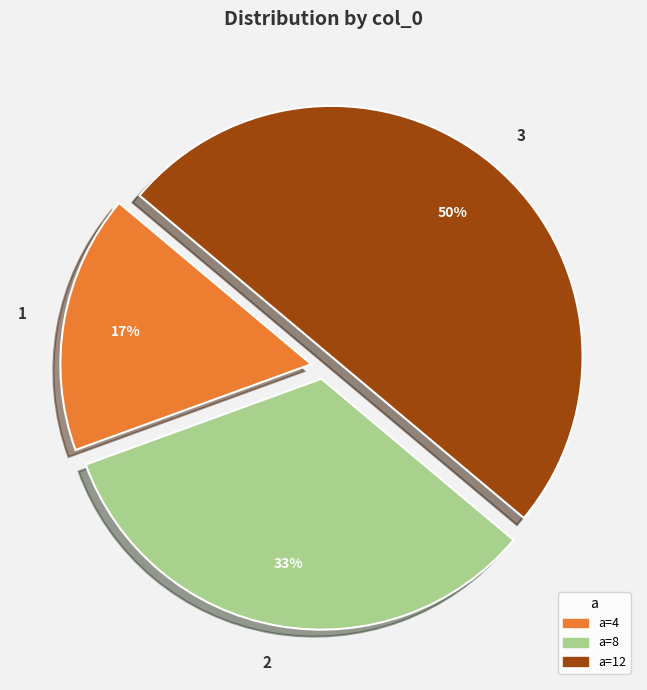

The 3 slice represents 50% of the pie. True or false?

True